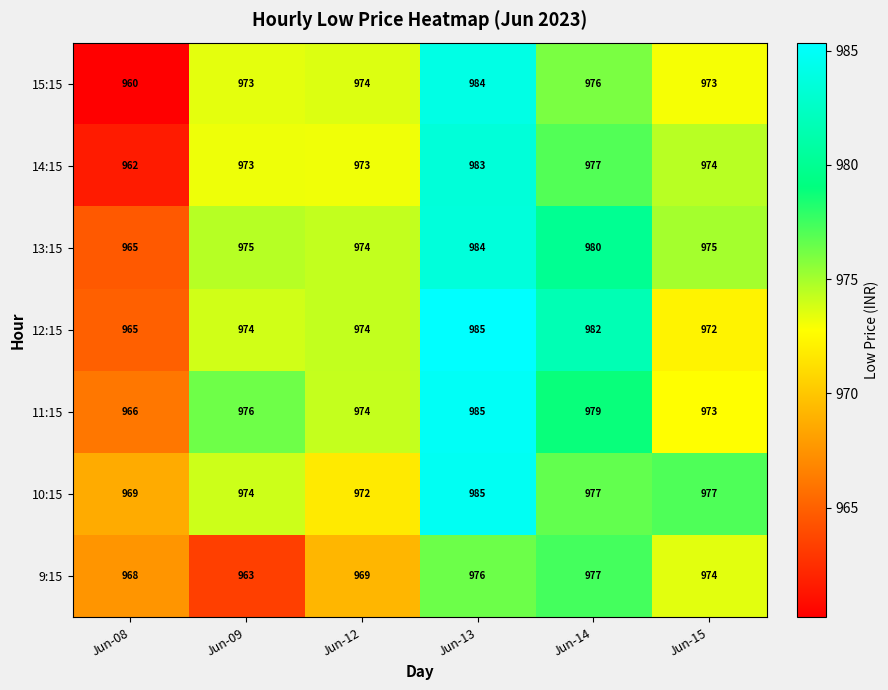

Which series has the largest total across all categories?

10:15